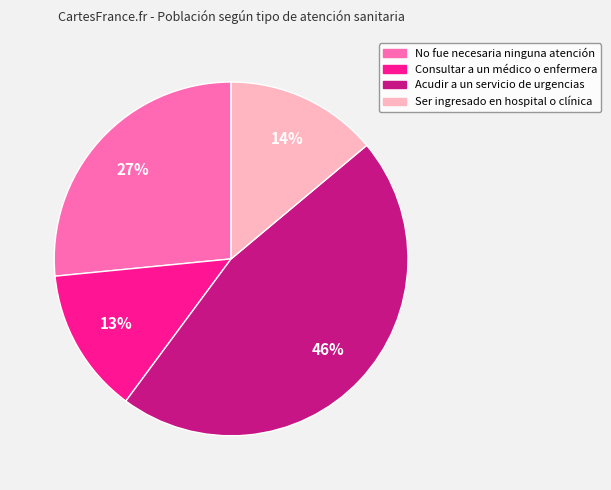

To the nearest percent, what portion does No fue necesaria ninguna atención represent?

27%